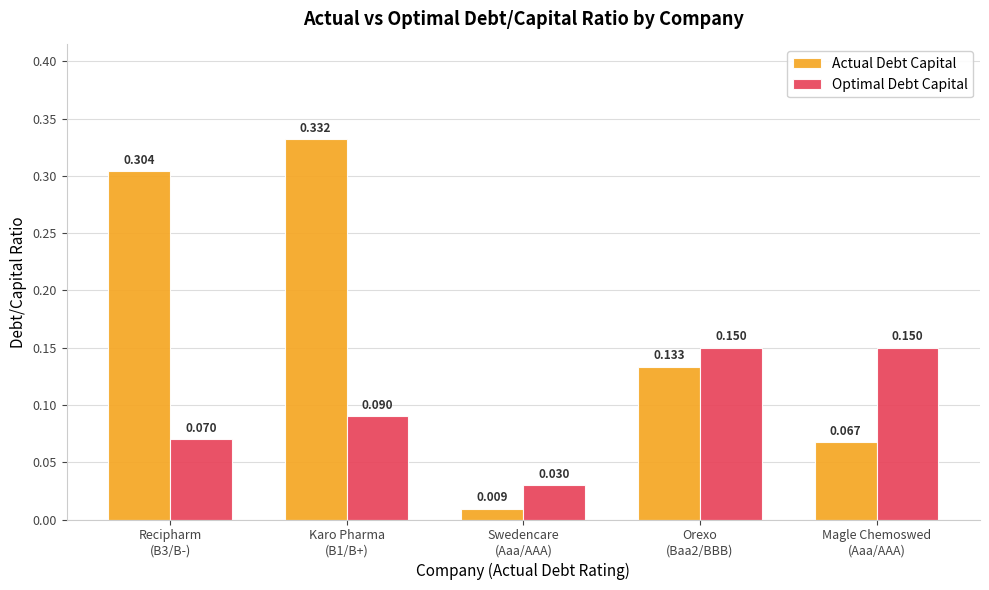

The Optimal Debt Capital series shows 0.0 at Recipharm
(B3/B-). True or false?

False